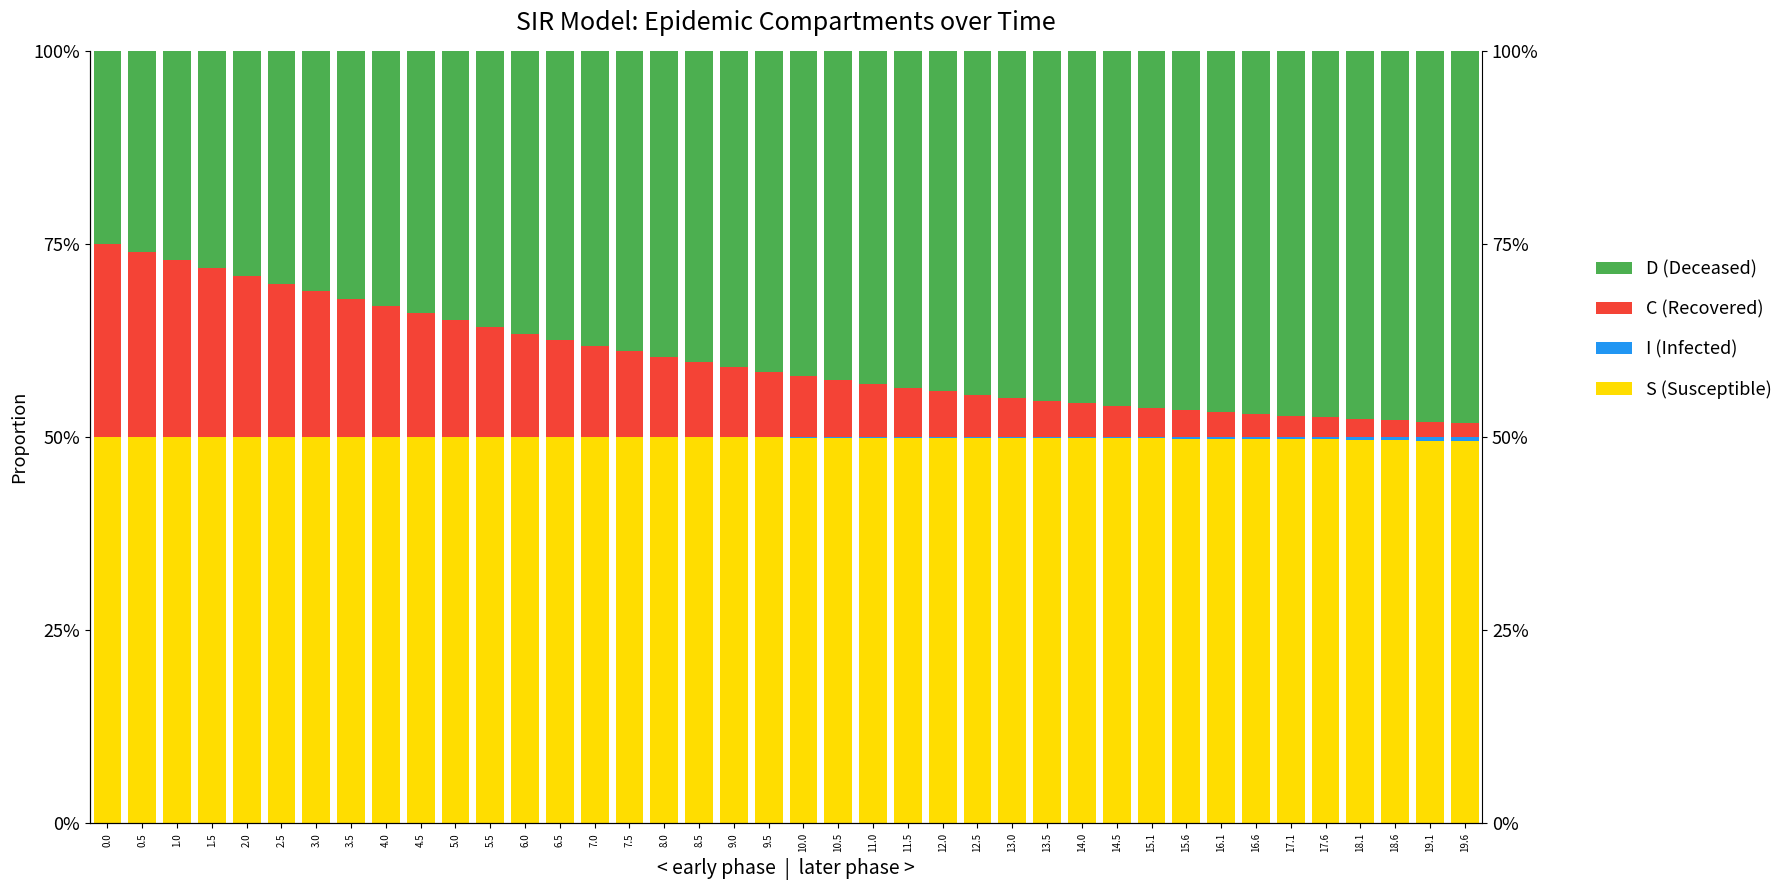

Reading left to right, list all the values displayed in this chart.

S (Susceptible): 0.5	0.5	0.5	0.5	0.5	0.5	0.5	0.5	0.5	0.5	0.5	0.5	0.5	0.5	0.5	0.5	0.5	0.5	0.5	0.5	0.5	0.5	0.5	0.5	0.5	0.5	0.5	0.5	0.5	0.5	0.5	0.5	0.5	0.5	0.5	0.5	0.5	0.5	0.5	0.5
I (Infected): 0.0	0.0	0.0	0.0	0.0	0.0	0.0	0.0	0.0	0.0	0.0	0.0	0.0	0.0	0.0	0.0	0.0	0.0	0.0	0.0	0.0	0.0	0.0	0.0	0.0	0.0	0.0	0.0	0.0	0.0	0.0	0.0	0.0	0.0	0.0	0.0	0.0	0.0	0.0	0.0
C (Recovered): 0.2	0.2	0.2	0.2	0.2	0.2	0.2	0.2	0.2	0.2	0.2	0.1	0.1	0.1	0.1	0.1	0.1	0.1	0.1	0.1	0.1	0.1	0.1	0.1	0.1	0.1	0.1	0.0	0.0	0.0	0.0	0.0	0.0	0.0	0.0	0.0	0.0	0.0	0.0	0.0
D (Deceased): 0.2	0.3	0.3	0.3	0.3	0.3	0.3	0.3	0.3	0.3	0.3	0.4	0.4	0.4	0.4	0.4	0.4	0.4	0.4	0.4	0.4	0.4	0.4	0.4	0.4	0.4	0.4	0.5	0.5	0.5	0.5	0.5	0.5	0.5	0.5	0.5	0.5	0.5	0.5	0.5